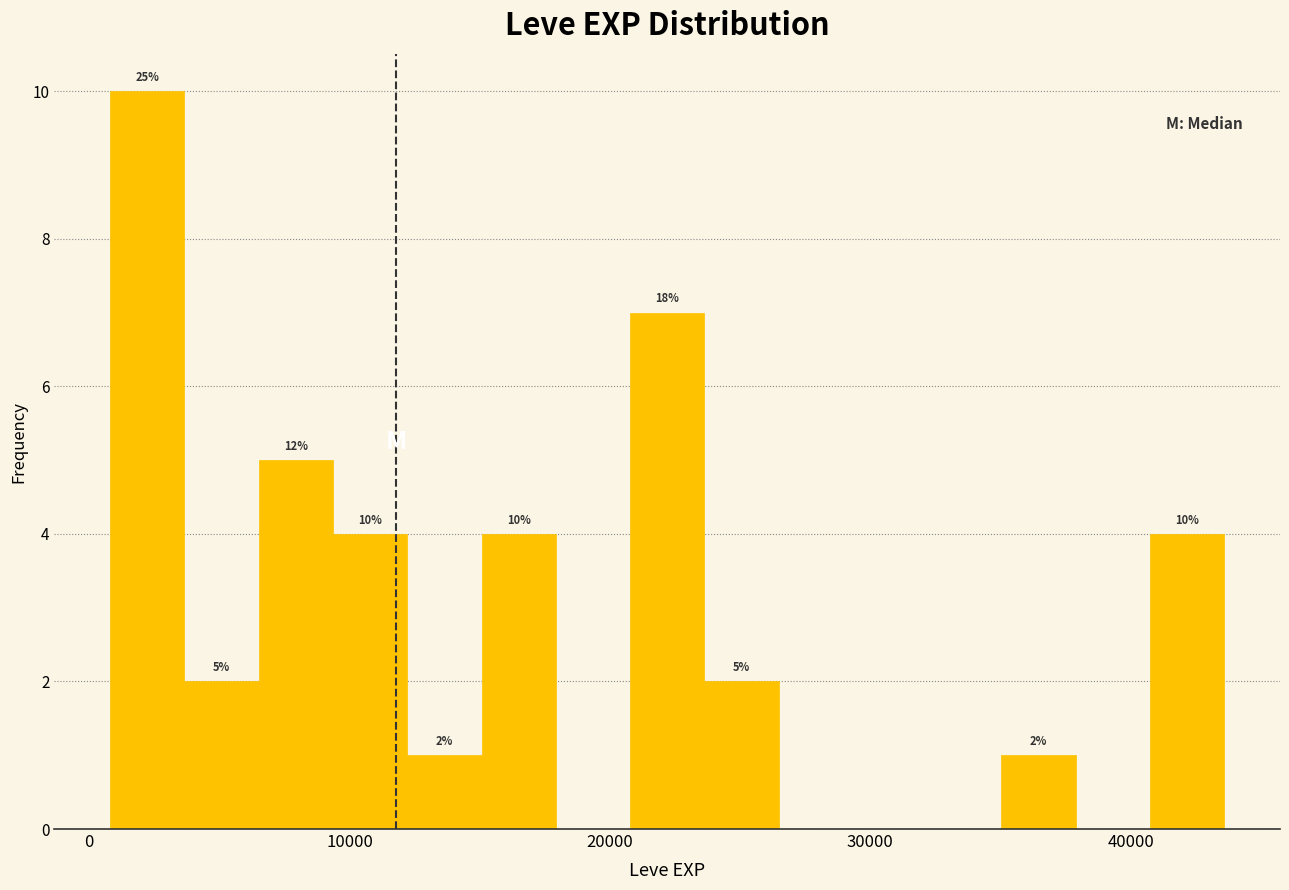

Read against the x-axis, roughly where is the centre of the tallest bar?

2000